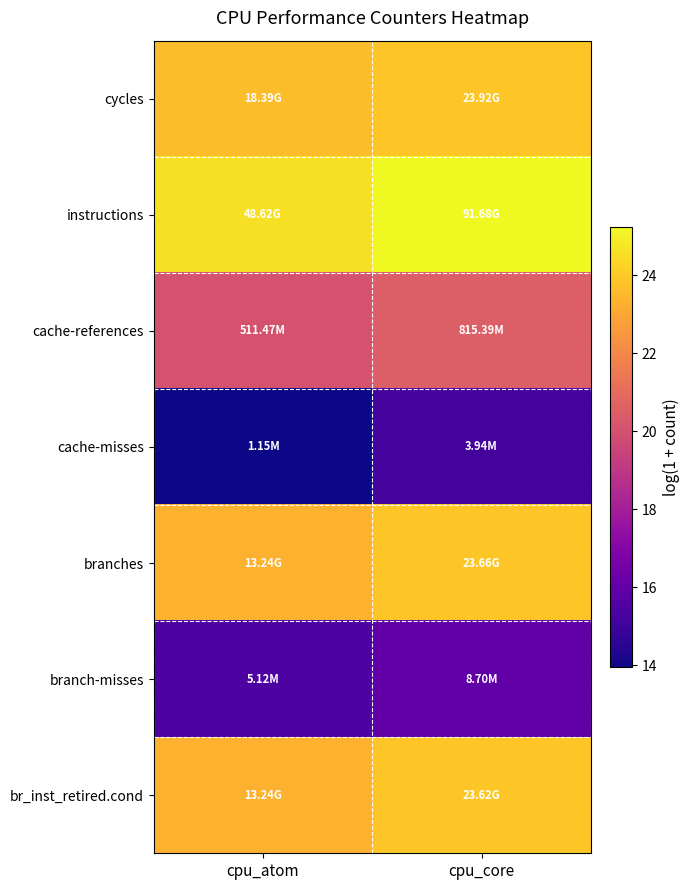

Reading left to right, what are all the values shown in this chart?

cycles: cpu_atom=23.6	cpu_core=23.9
instructions: cpu_atom=24.6	cpu_core=25.2
cache-references: cpu_atom=20.1	cpu_core=20.5
cache-misses: cpu_atom=14.0	cpu_core=15.2
branches: cpu_atom=23.3	cpu_core=23.9
branch-misses: cpu_atom=15.4	cpu_core=16.0
br_inst_retired.cond: cpu_atom=23.3	cpu_core=23.9